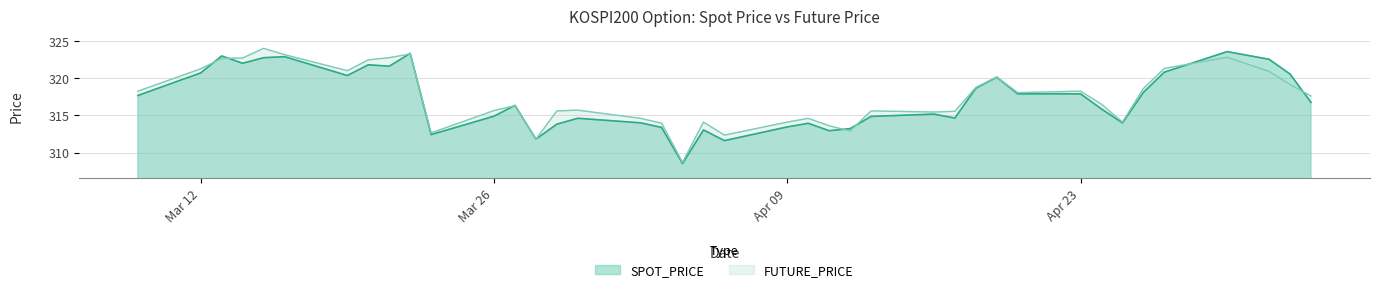

What is the label of the 38th point from the right?

2018-03-13